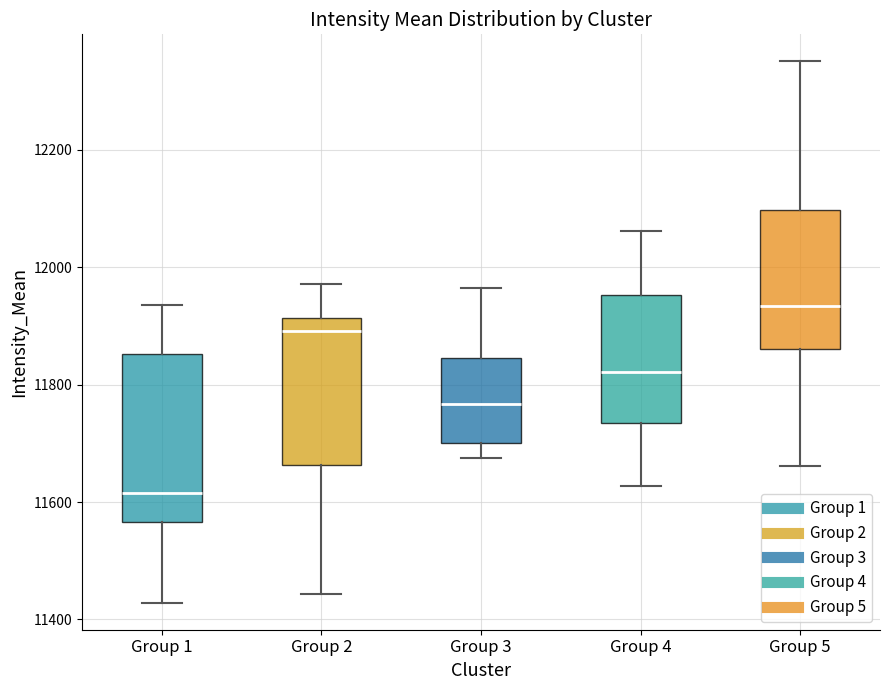

Which box has the highest median line?

Group 5